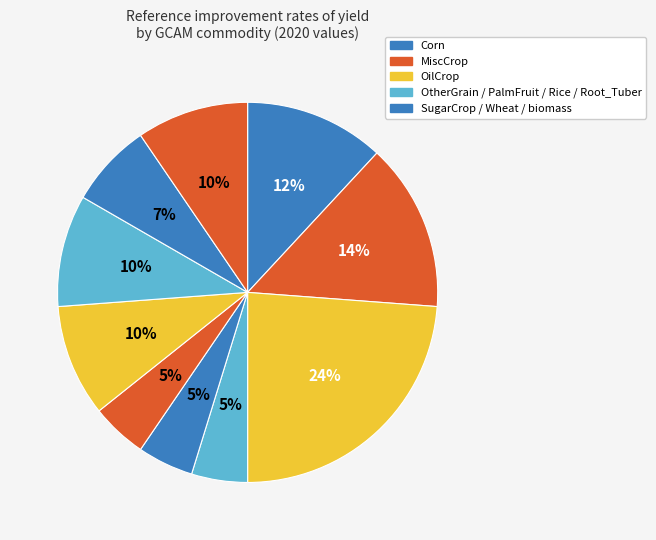

Count the number of slices in the pie.

10